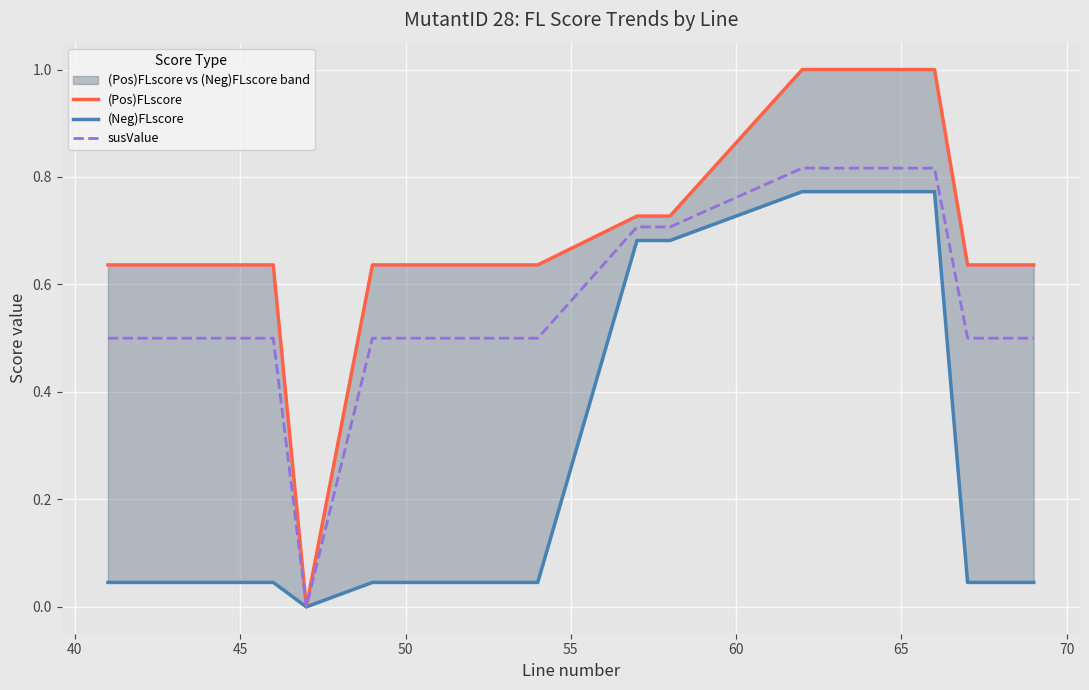

What are all the series names shown in the legend?

(Pos)FLscore, (Neg)FLscore, susValue